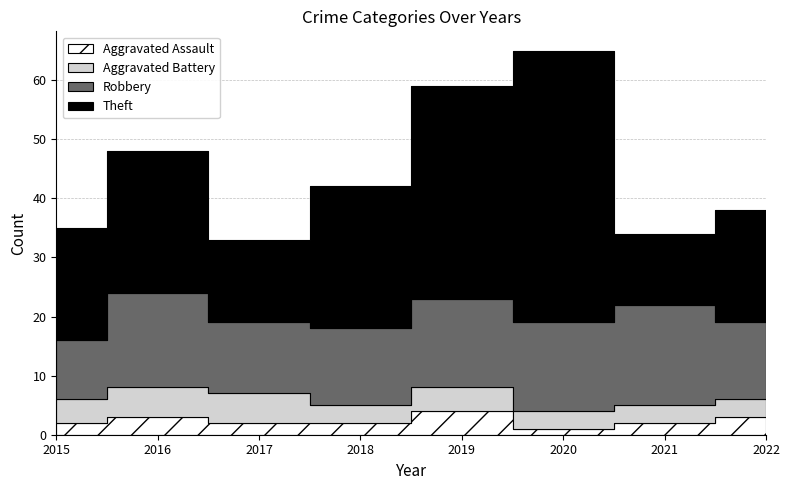

At how many categories does at least one series exceed 17?

6